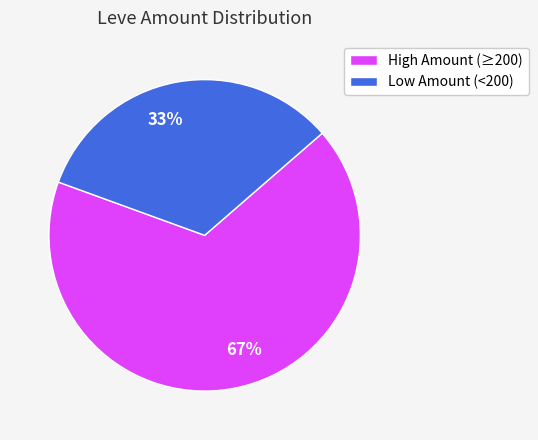

True or false: 33% accounts for 33% of the total.

True